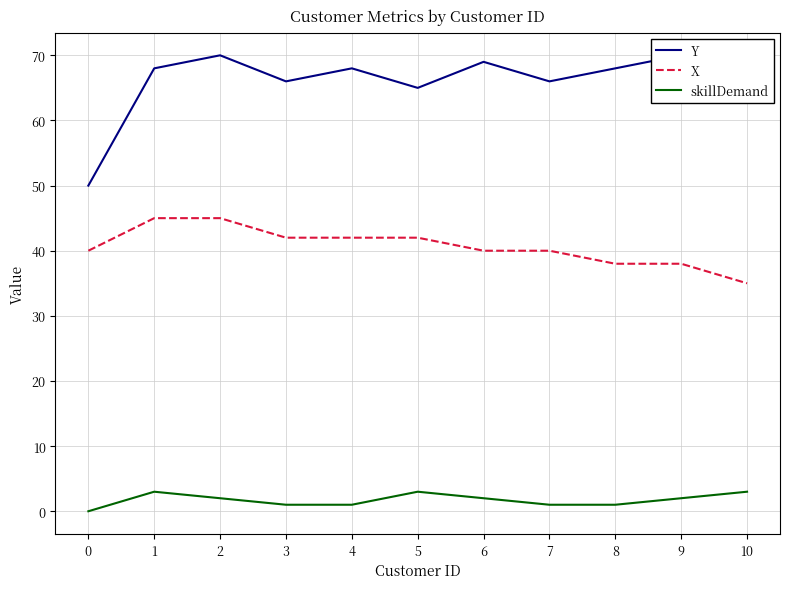

What is the minimum value for X?

35